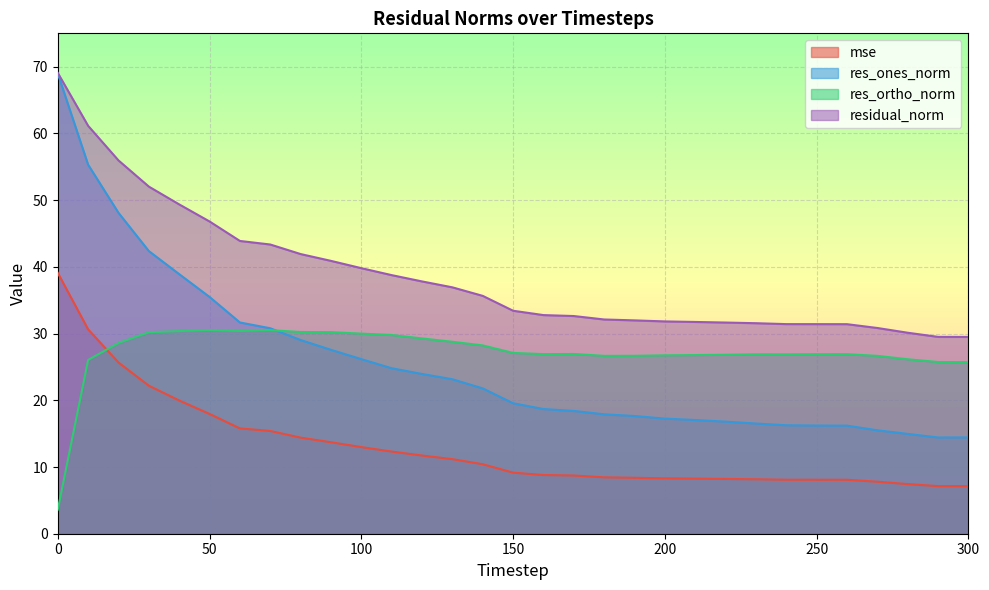

Between 70 and 260, which series saw the biggest shift?

res_ones_norm